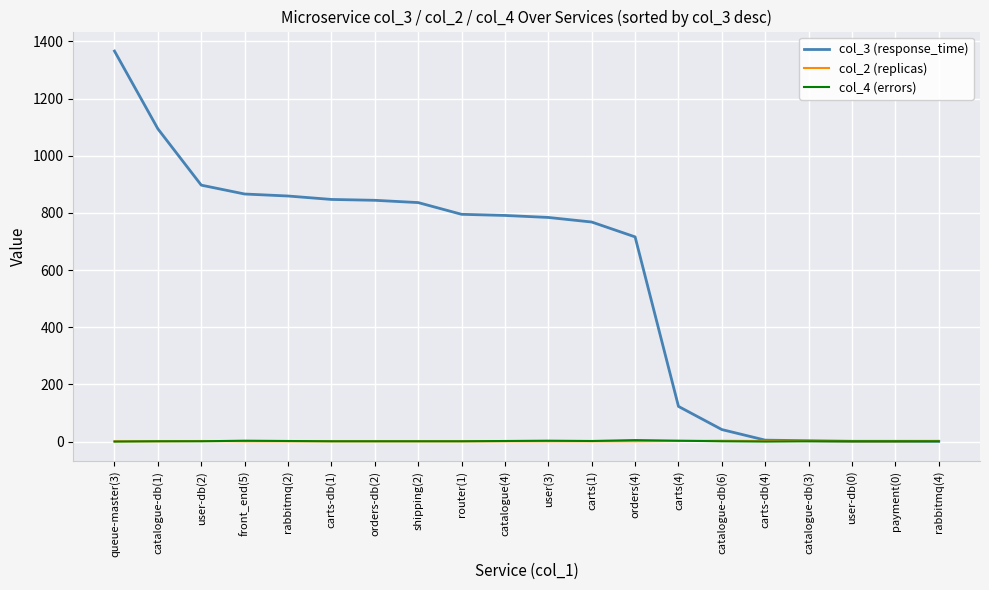

True or false: col_3 (response_time) has a value of 1 at user-db(0).

True